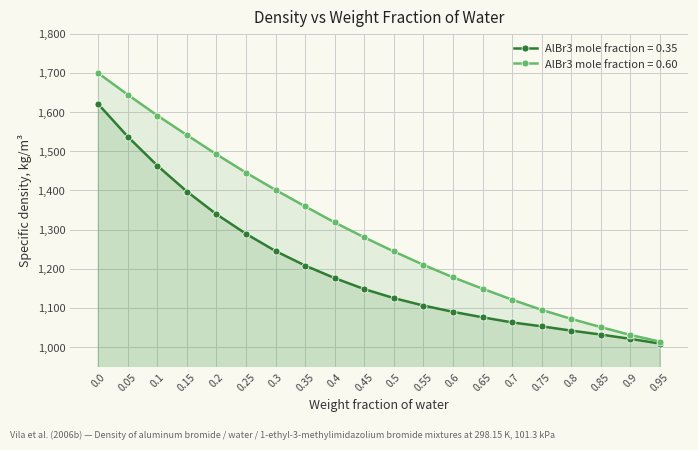

Reading right to left, list all the values displayed in this chart.

AlBr3 mole fraction = 0.35: 0.95=1009	0.9=1021	0.85=1032	0.8=1042	0.75=1053	0.7=1063	0.65=1076	0.6=1090	0.55=1106	0.5=1125	0.45=1148	0.4=1176	0.35=1208	0.3=1245	0.25=1289	0.2=1339	0.15=1397	0.1=1463	0.05=1537	0.0=1620
AlBr3 mole fraction = 0.60: 0.95=1014	0.9=1031	0.85=1051	0.8=1072	0.75=1095	0.7=1121	0.65=1149	0.6=1178	0.55=1210	0.5=1244	0.45=1280	0.4=1318	0.35=1359	0.3=1401	0.25=1445	0.2=1492	0.15=1541	0.1=1591	0.05=1644	0.0=1699